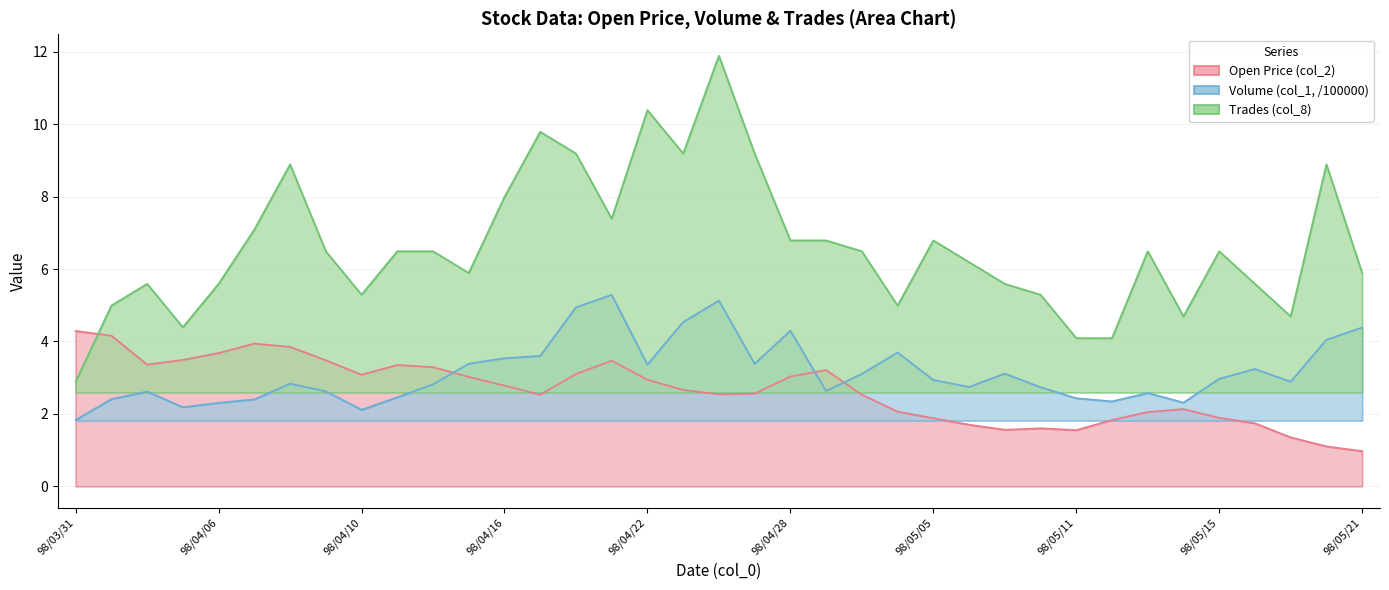

What is the spread (max minus min) of values at 98/04/08?

6.1